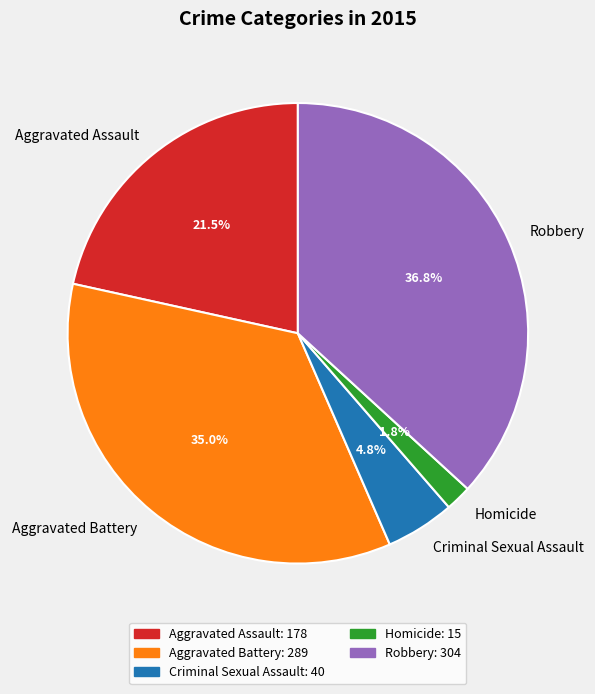

True or false: Criminal Sexual Assault accounts for 13% of the total.

False